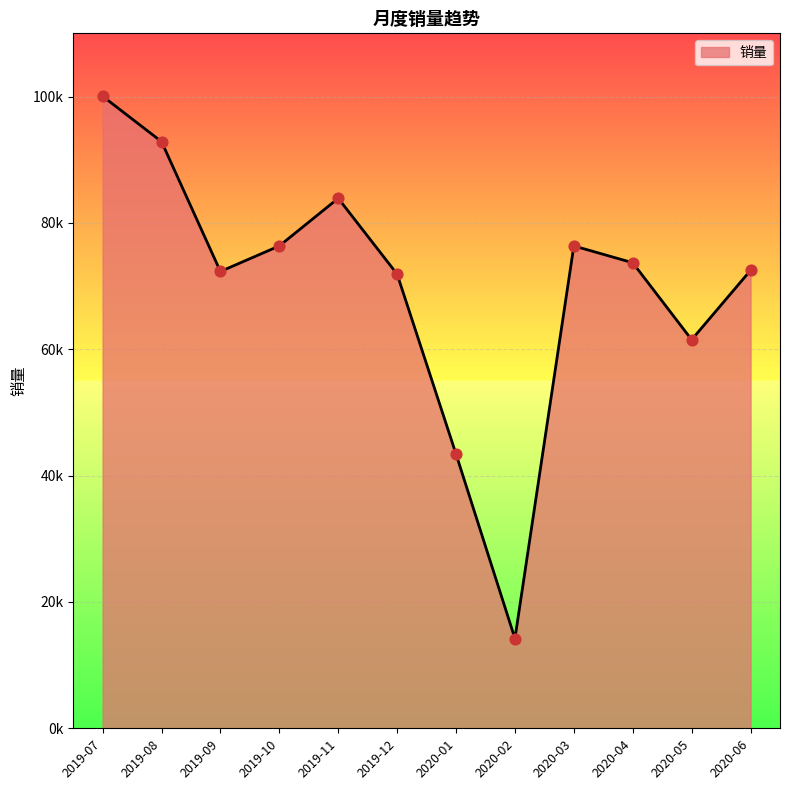

What is the change in value from 2020-02 to 2020-04?

+59476